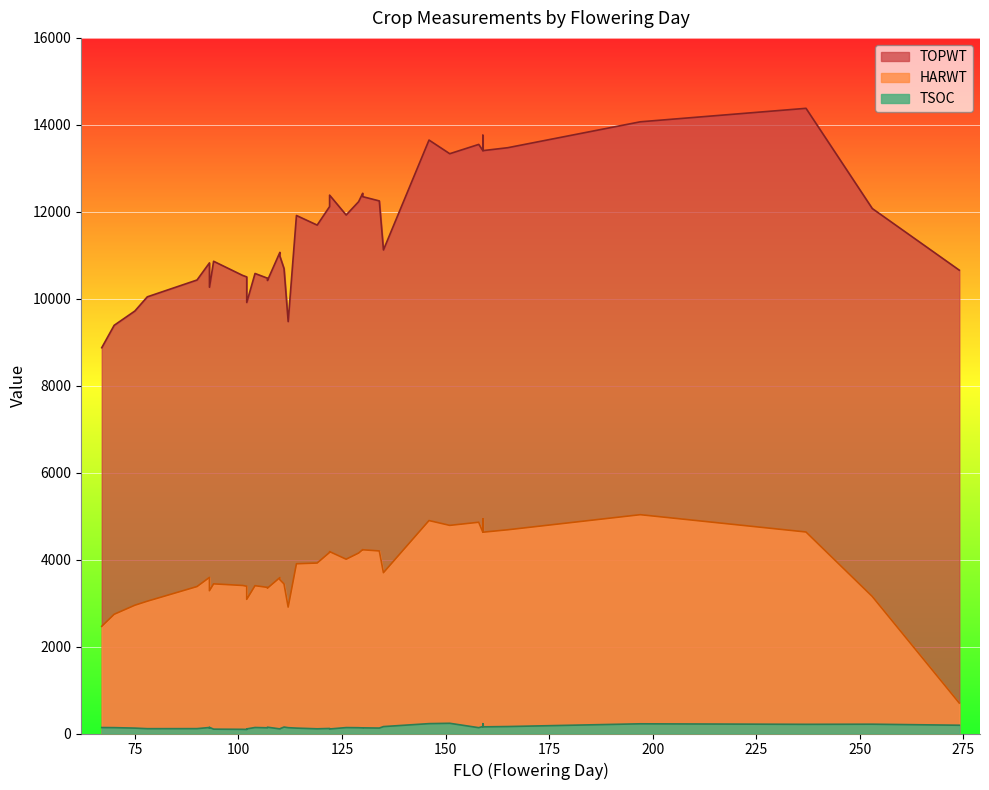

What is the average value of the TSOC series?

143